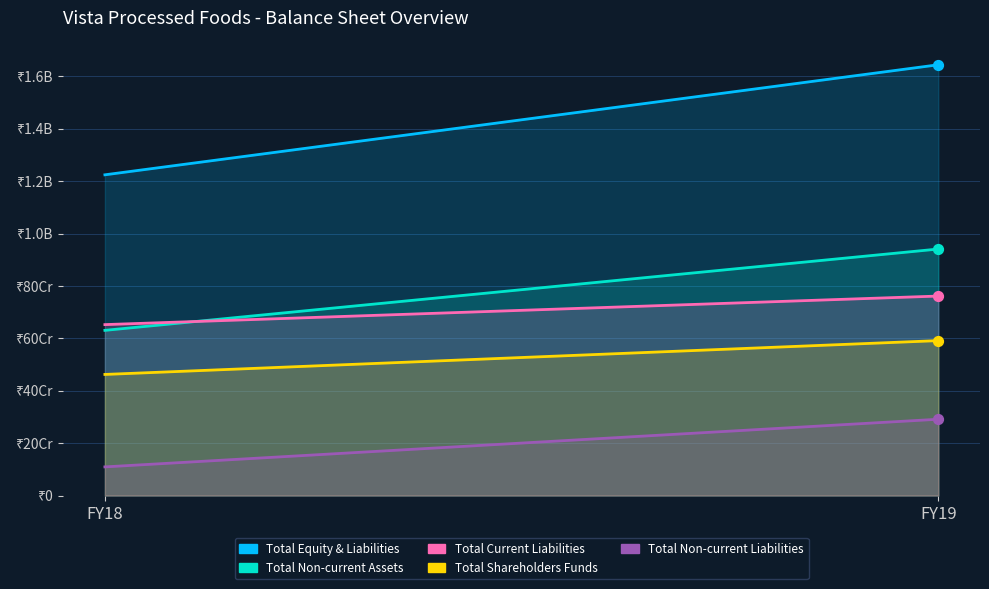

Which series has the largest total across all categories?

Total Equity & Liabilities